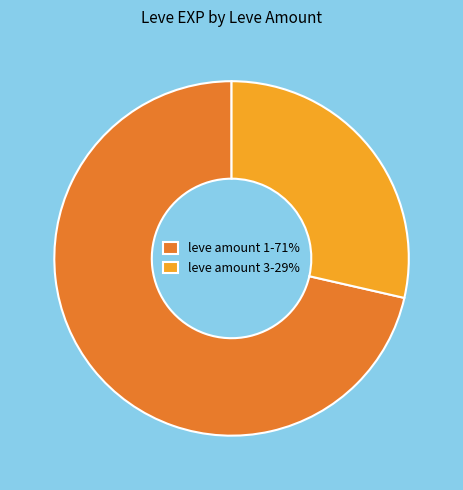

Is the sum of leve amount 1-71% and leve amount 3-29% greater than half?

Yes